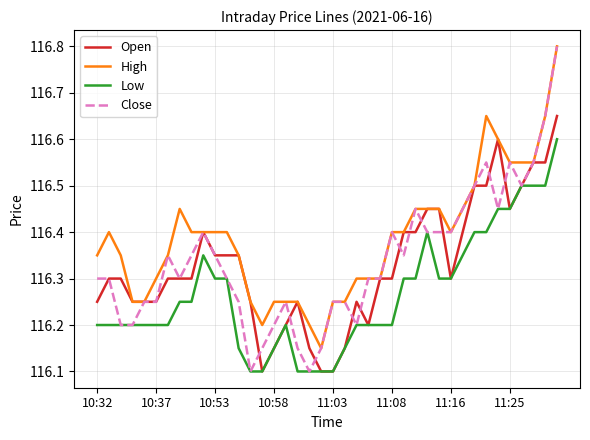

Count the Open values in the range 116 to 117.

40